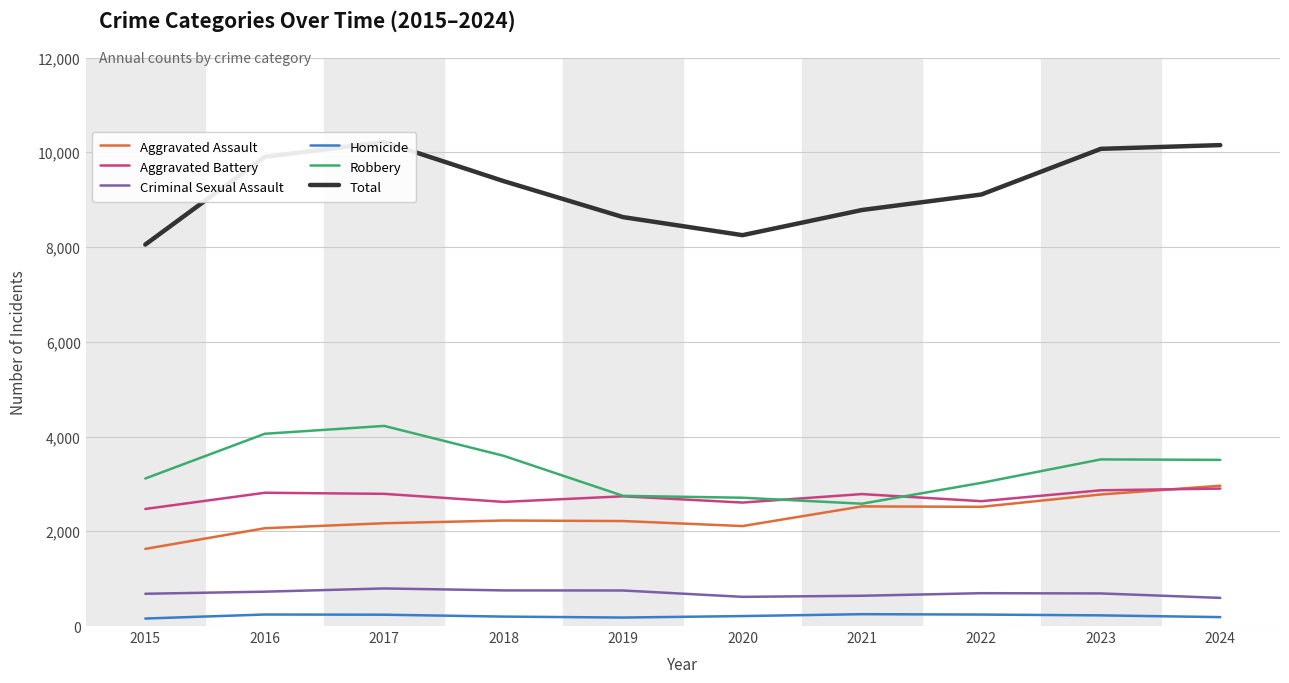

The Total series shows 3556 at 2016. True or false?

False